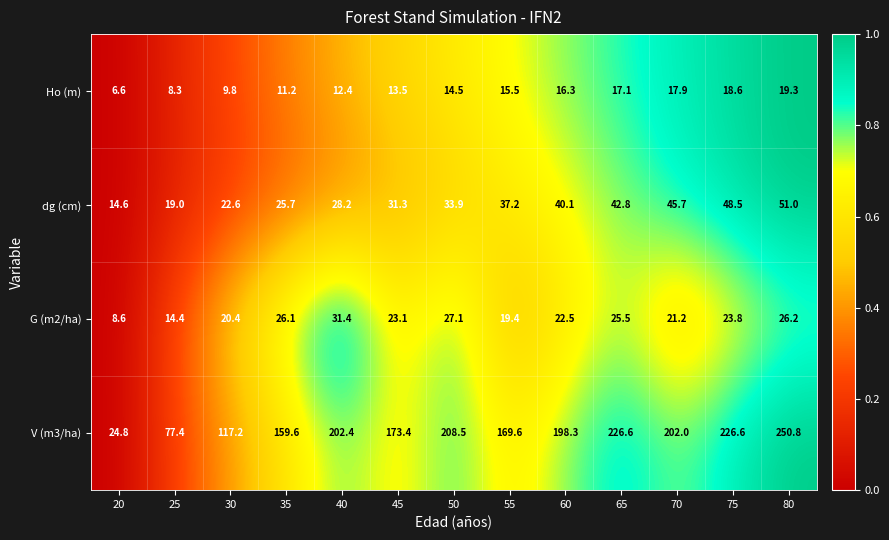

What is the sum of the V (m3/ha) values at 55 and 25?

247.0